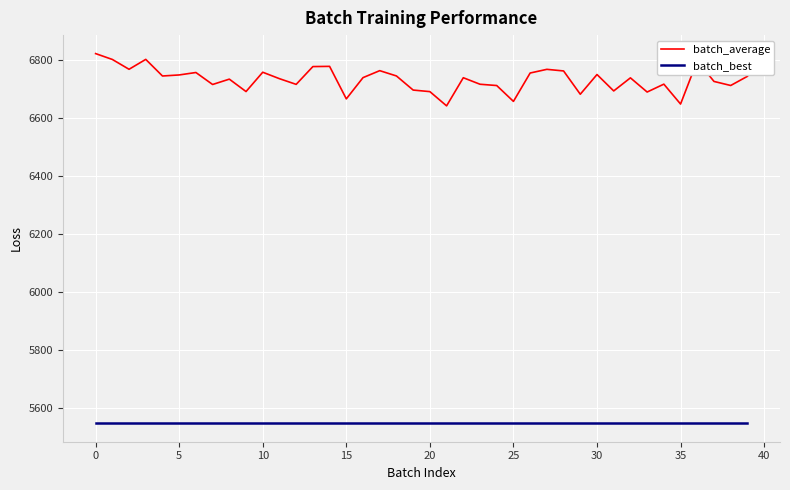

Which series has the largest total across all categories?

batch_average